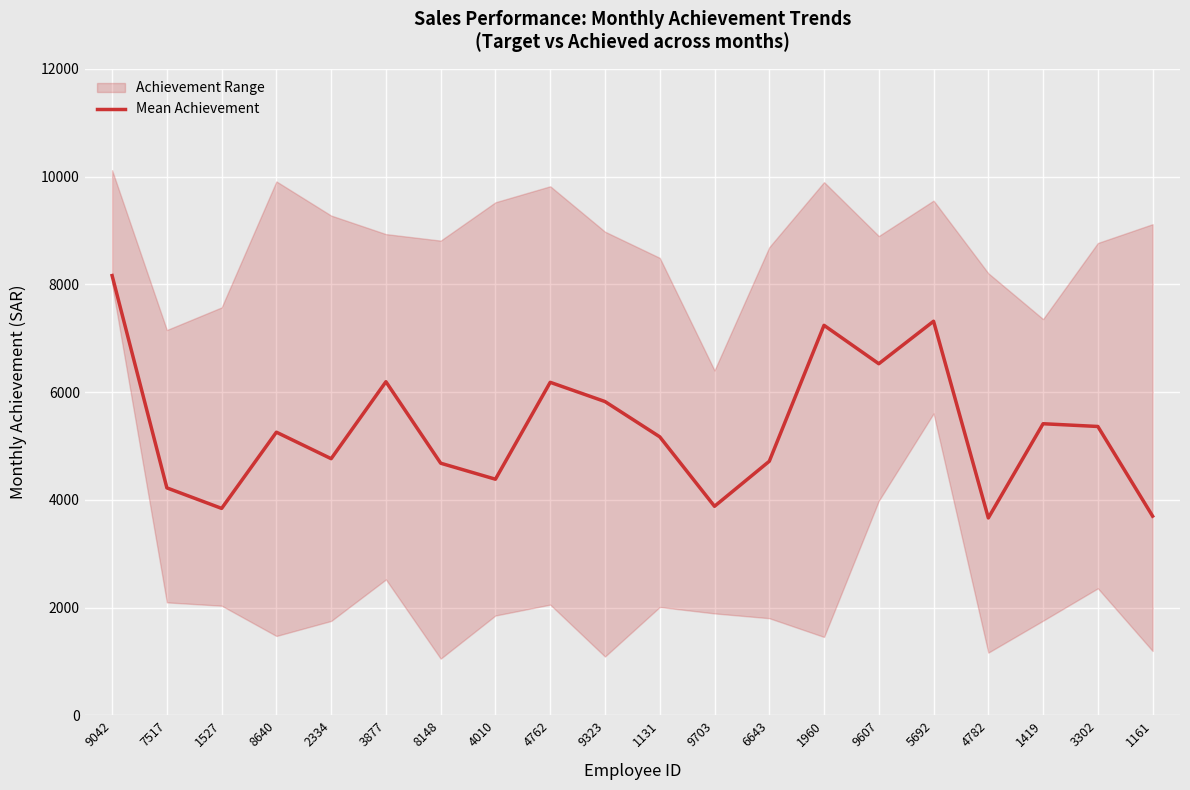

What is the maximum value for Mean Achievement?

8164